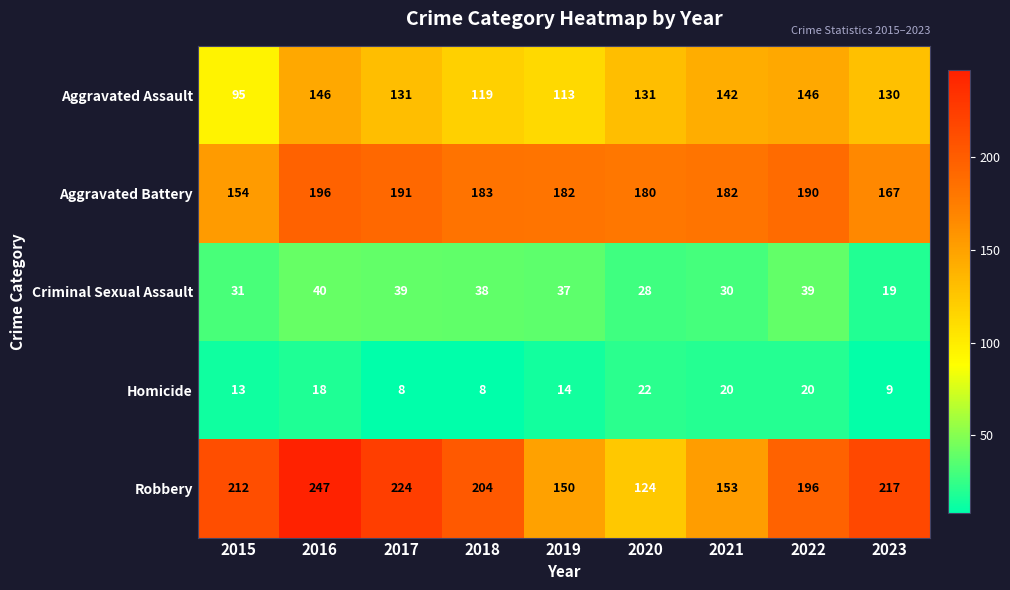

How many distinct data groups are displayed?

5